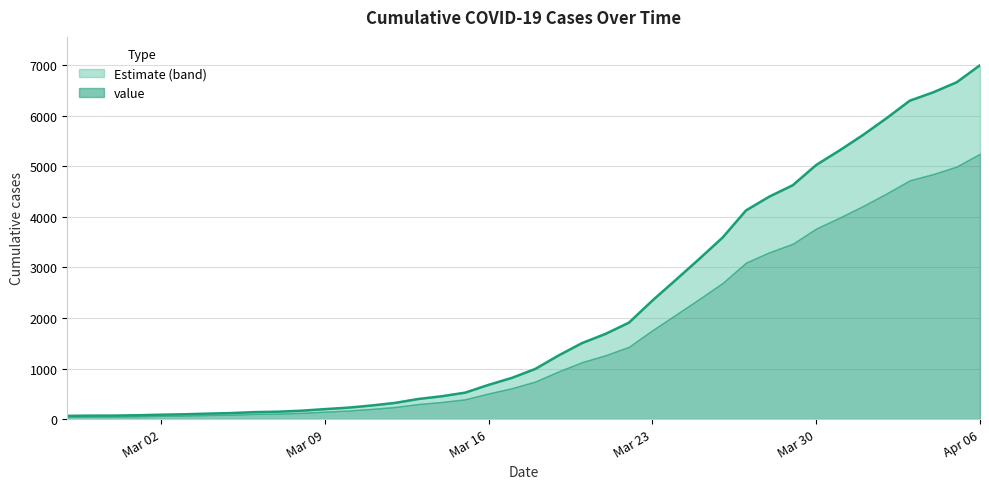

What is the label of the 17th point from the left?

2020-03-14